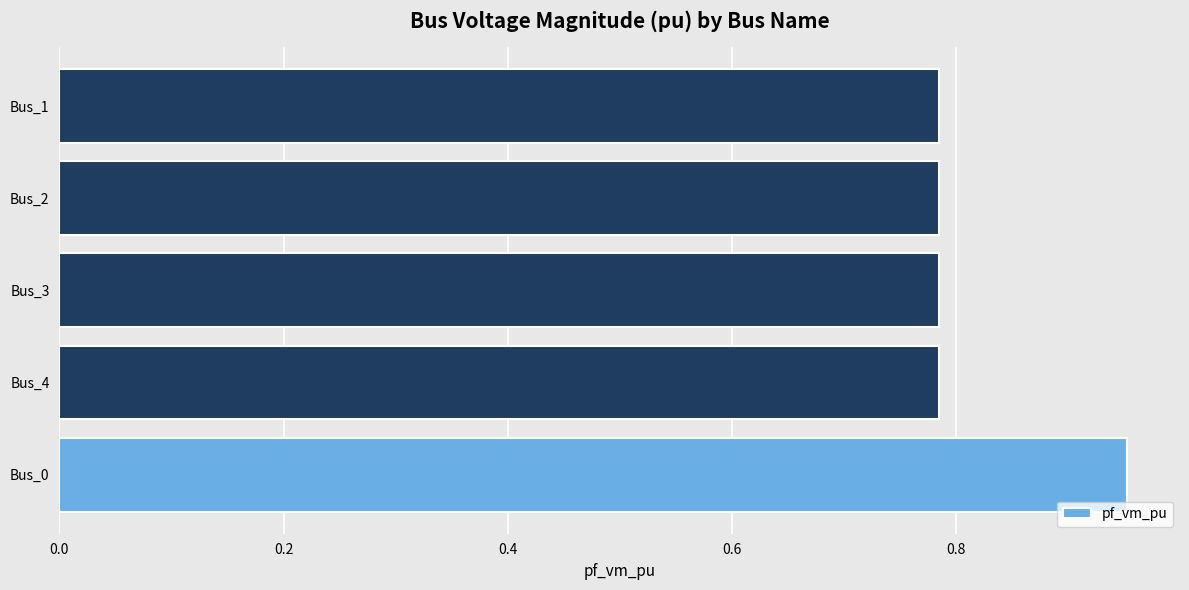

True or false: the data shows 0.5 at Bus_3.

False